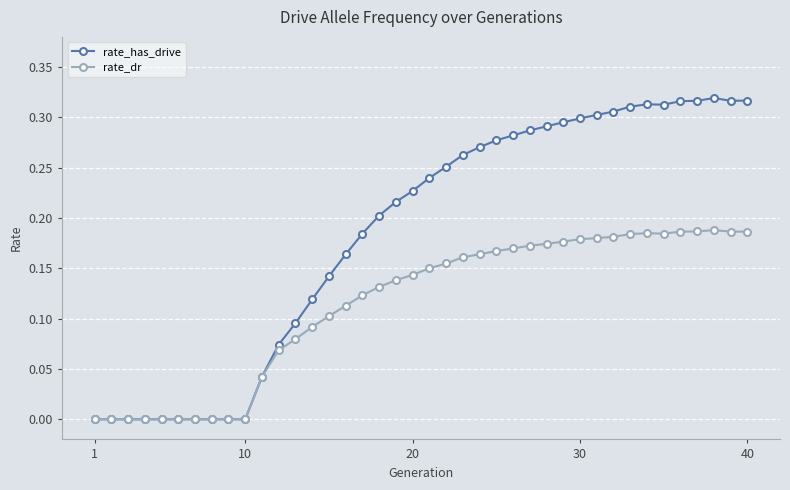

Rank the series by their maximum value, from lowest to highest.

rate_dr, rate_has_drive